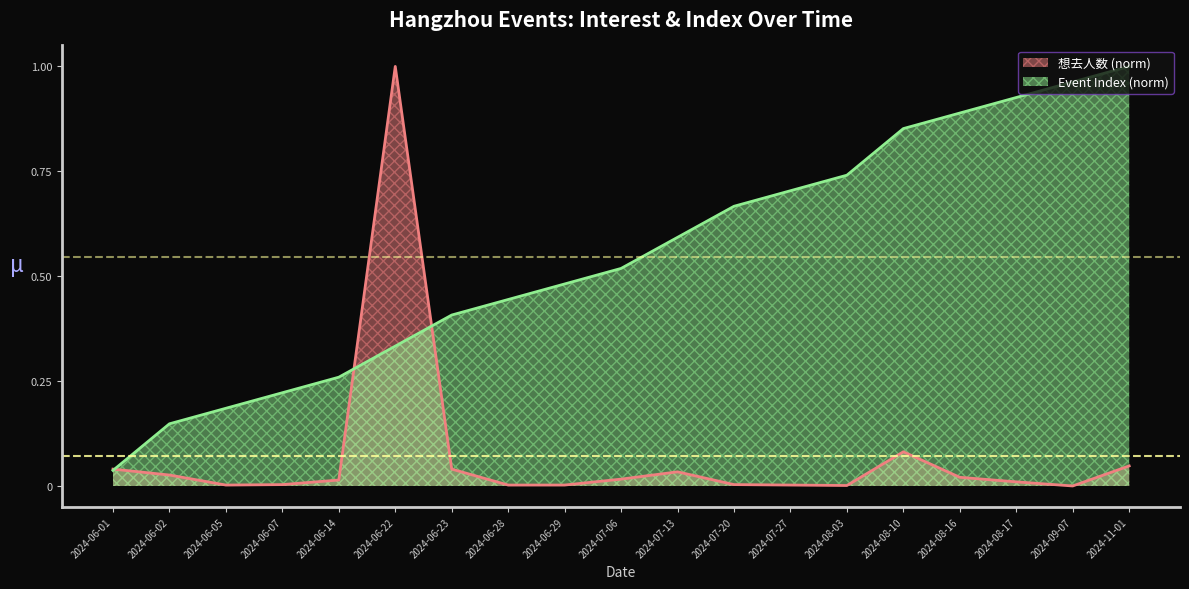

How many lines are shown in the chart?

2